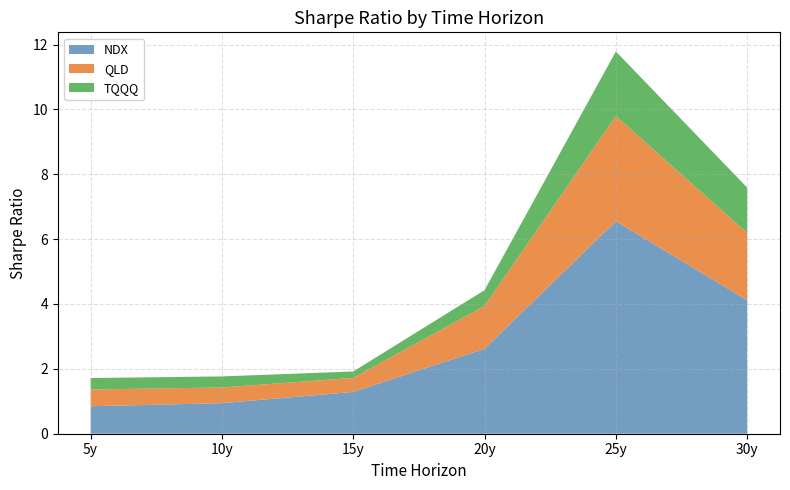

Reading left to right, extract all data points from this chart.

NDX: 5y=0.8	10y=0.9	15y=1.3	20y=2.6	25y=6.6	30y=4.1
QLD: 5y=0.5	10y=0.5	15y=0.4	20y=1.3	25y=3.2	30y=2.1
TQQQ: 5y=0.4	10y=0.3	15y=0.2	20y=0.5	25y=2.0	30y=1.4